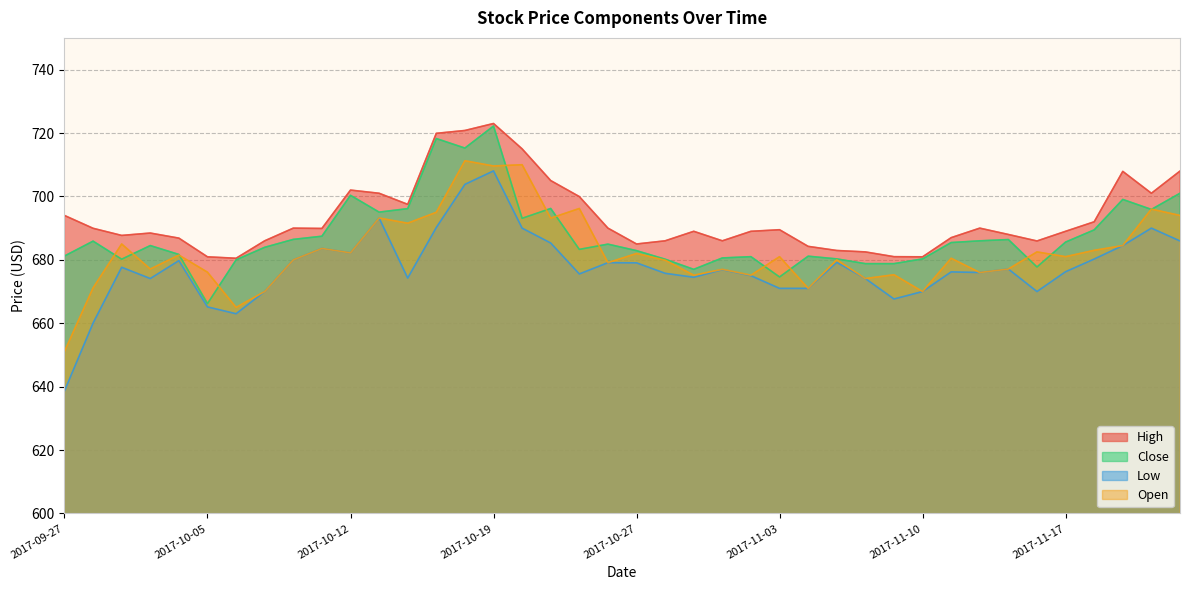

Where does the Close series first go above 684?

2017-09-28